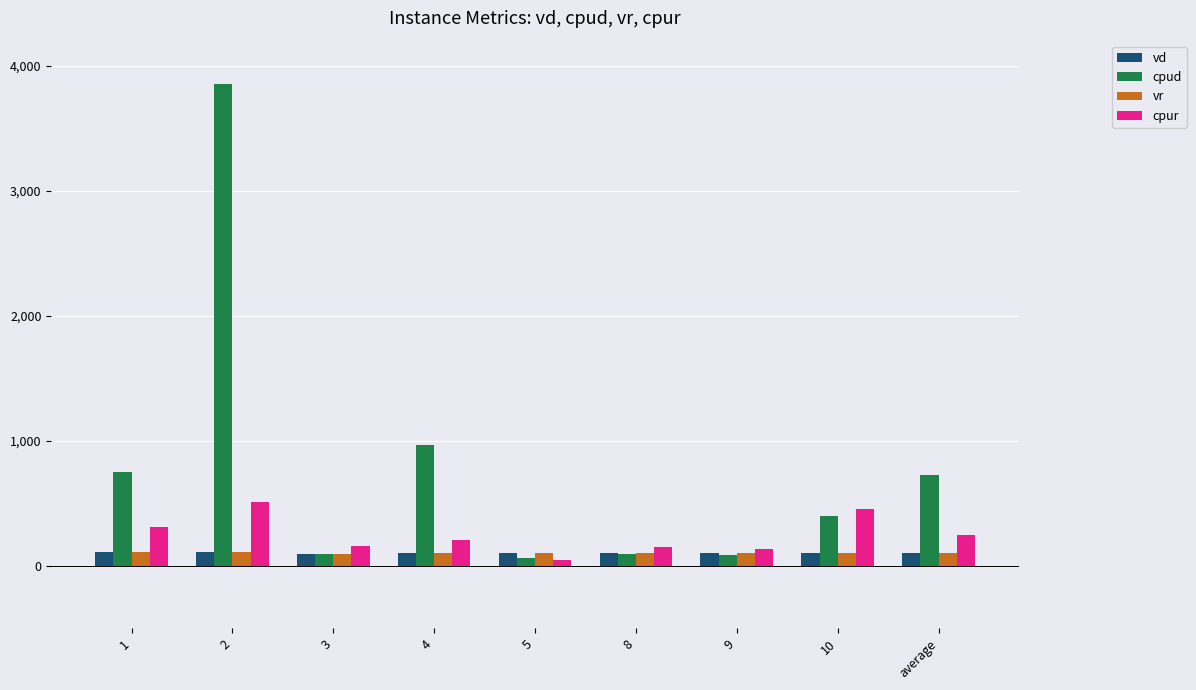

Which series has the largest total across all categories?

cpud